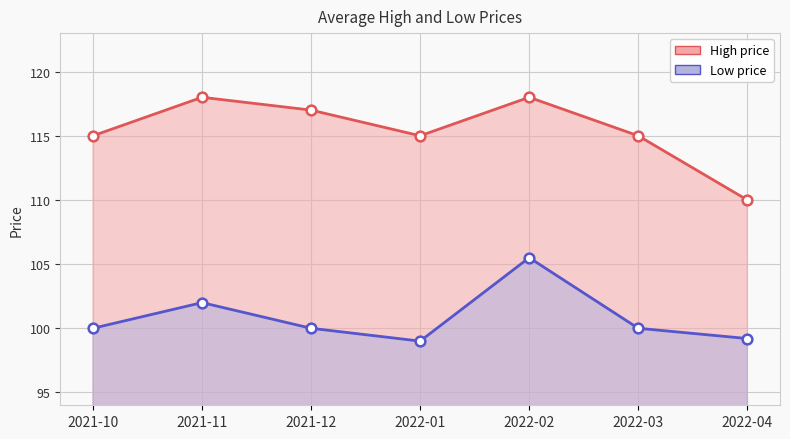

At how many categories does at least one series exceed 103?

7